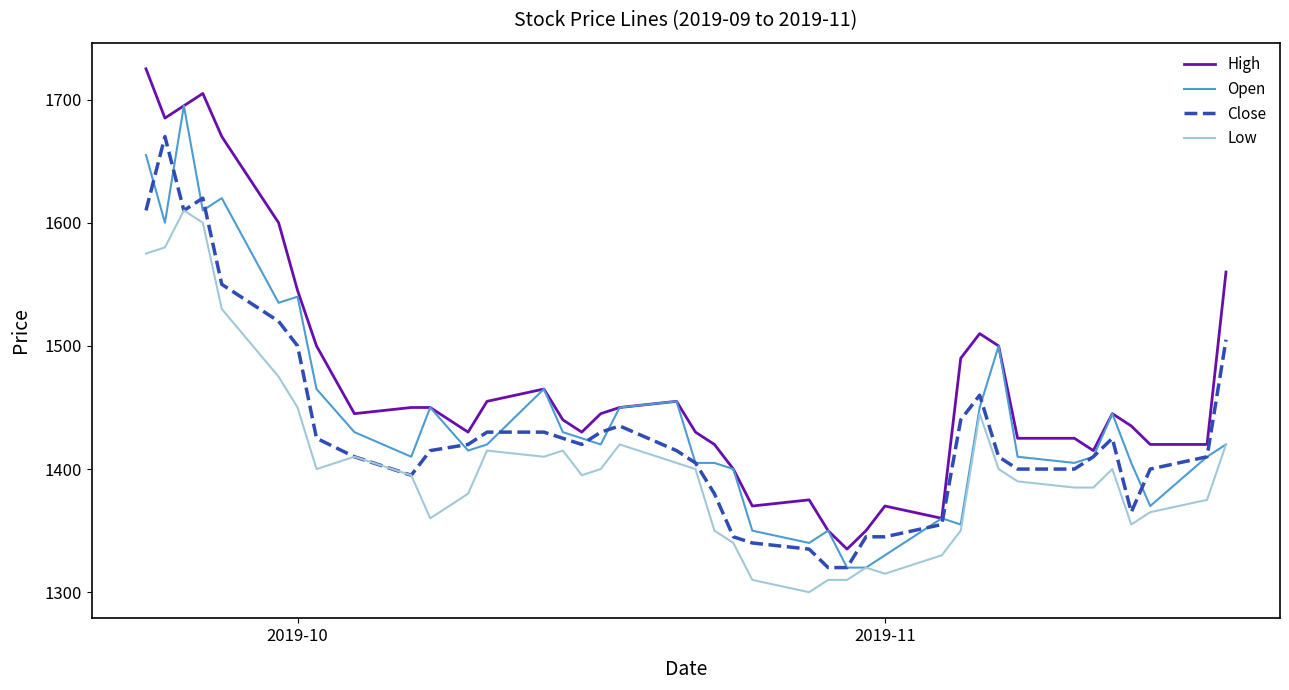

Which series has the widest spread of values?

High